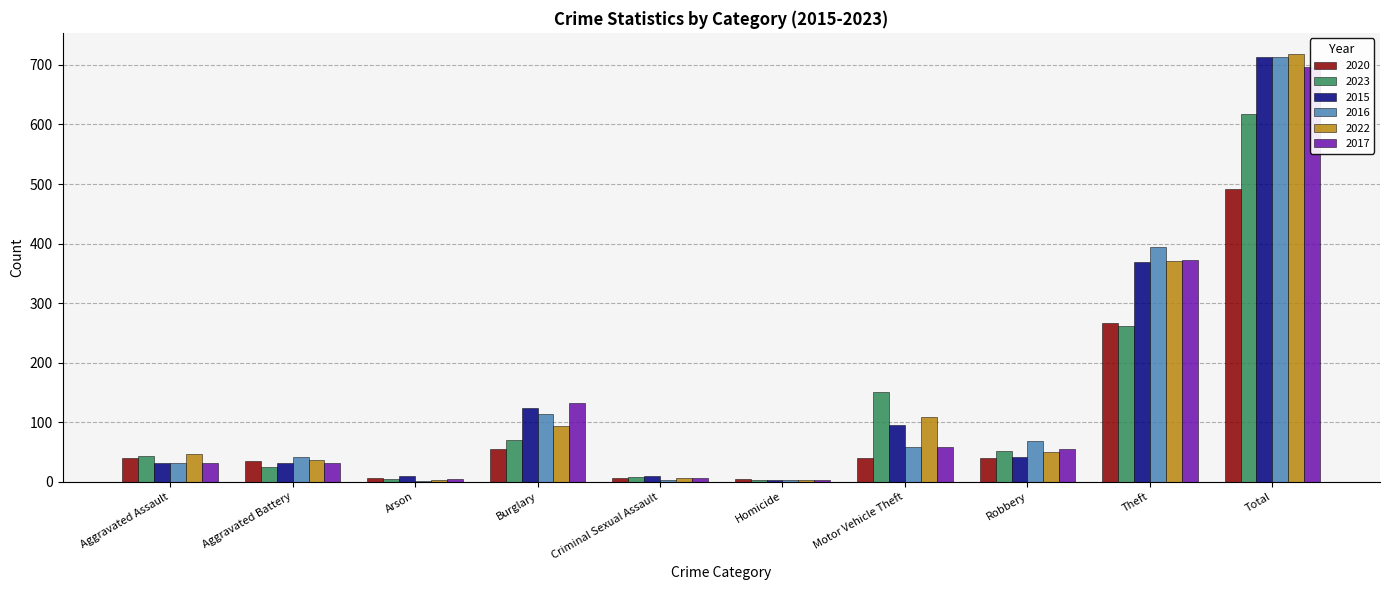

At which category does the chart reach its peak across all series?

Total